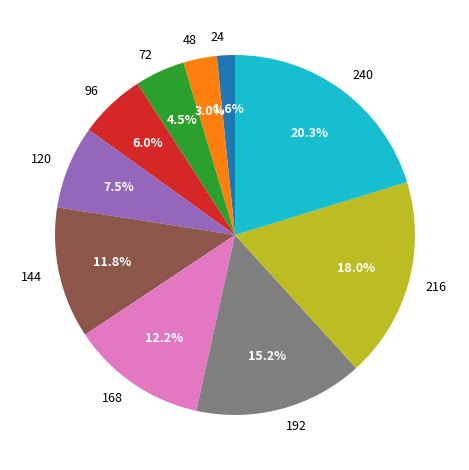

To the nearest percent, what portion does 216 represent?

18%